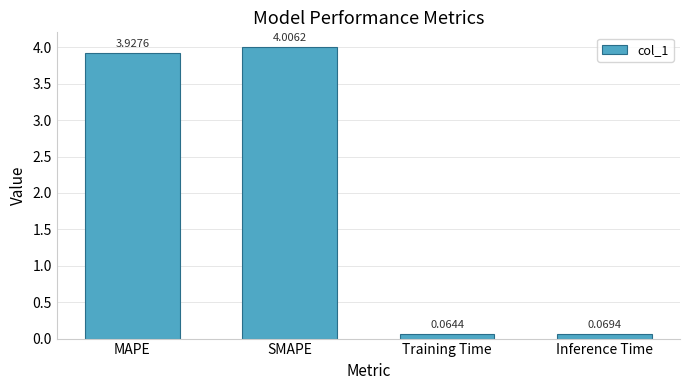

What is the label of the 4th bar from the left?

Inference Time